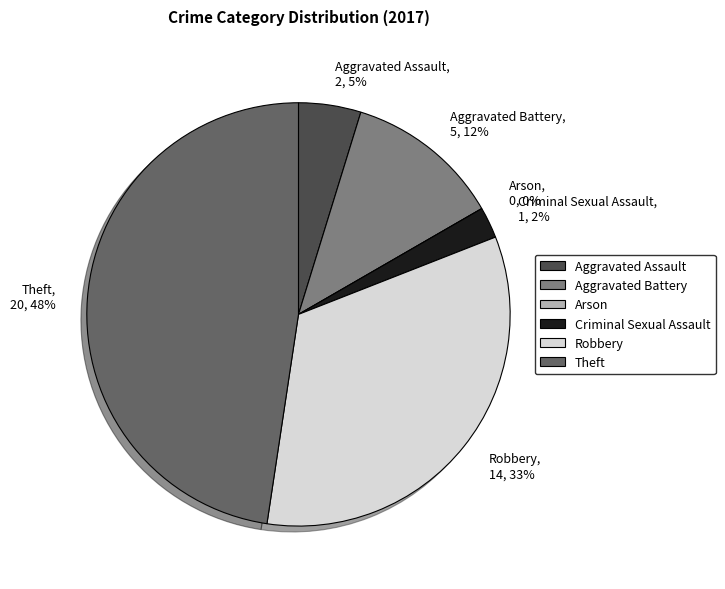

Which has a higher value, Aggravated Assault or Criminal Sexual Assault?

Aggravated Assault